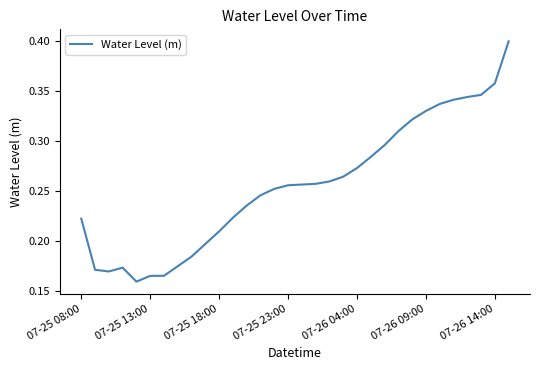

What is the difference between the maximum and minimum values?

0.2